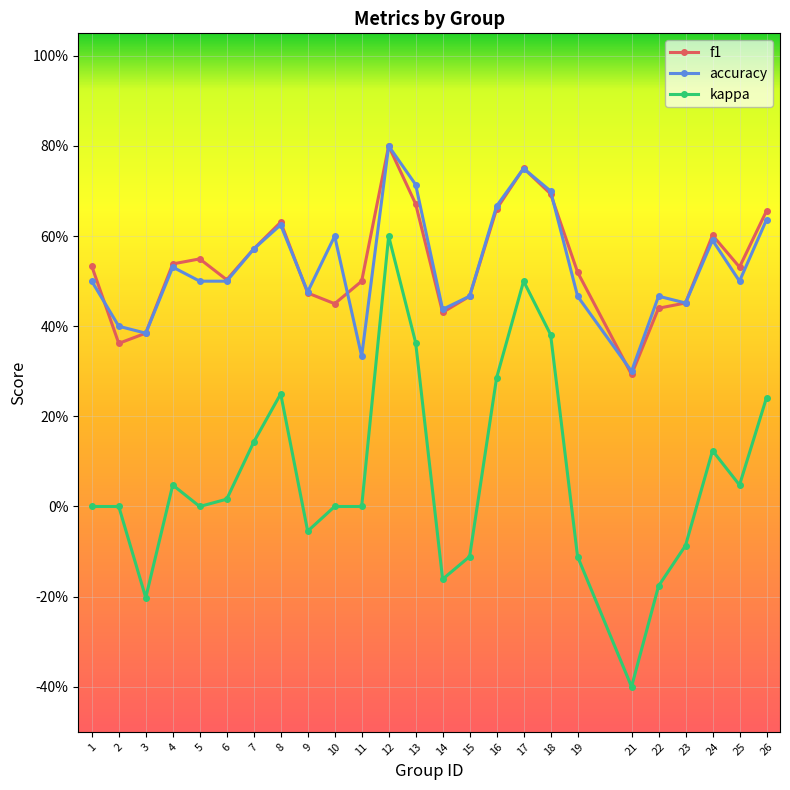

Where is the first local minimum for accuracy?

3